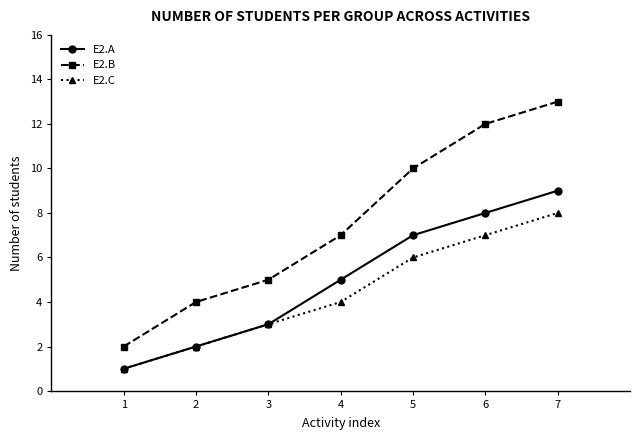

What value does the E2.B series have at 7?

13